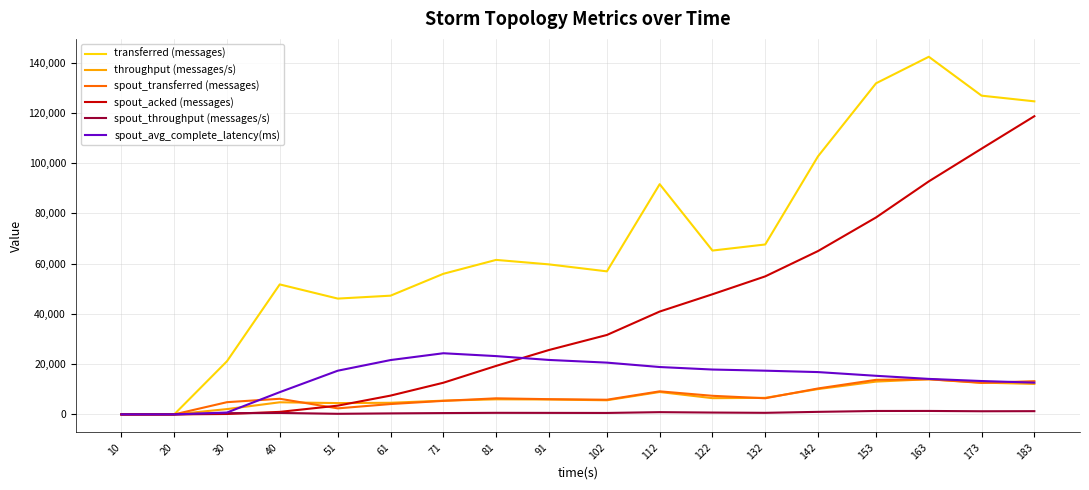

The value of transferred (messages) at 142 is 102720.0. True or false?

True